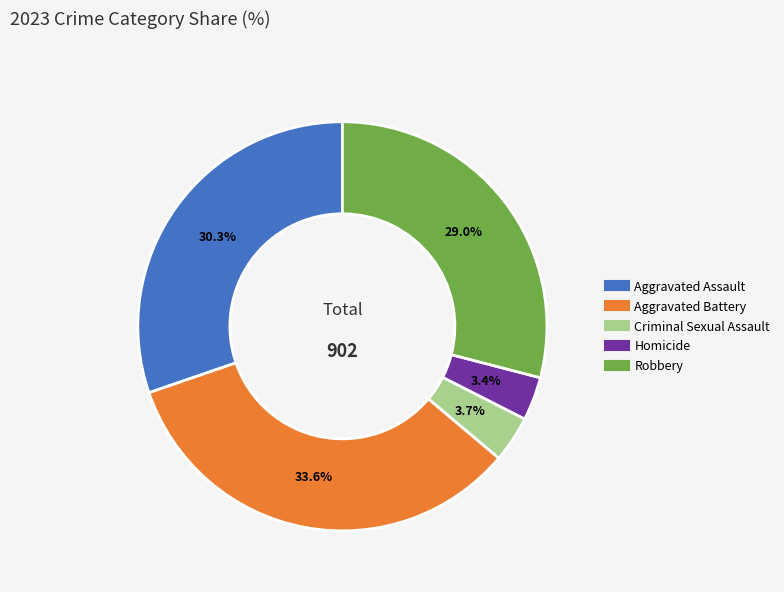

Count the number of slices in the pie.

5